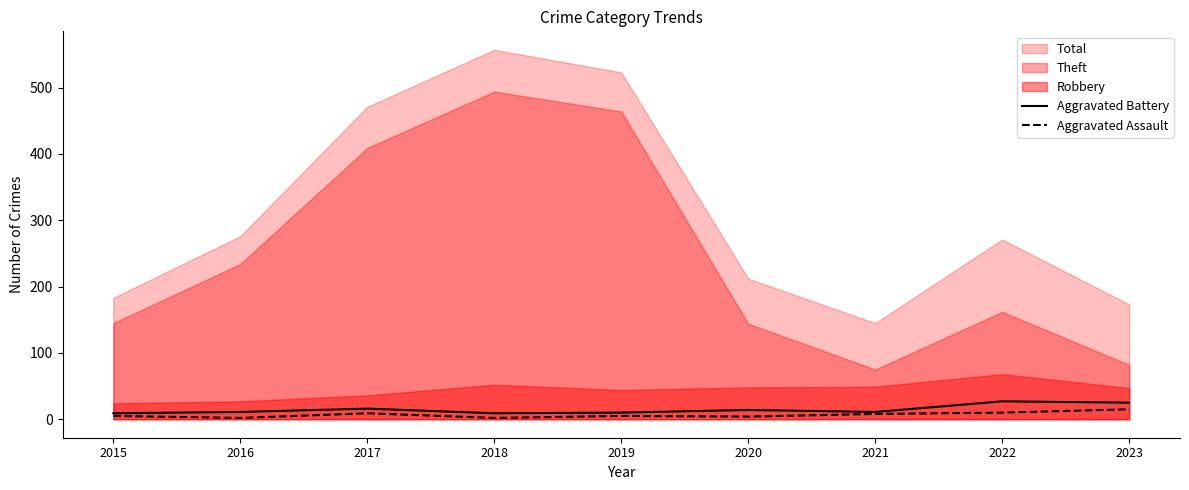

Is the value of Aggravated Assault at 2022 greater than the value of Aggravated Battery at 2023?

No